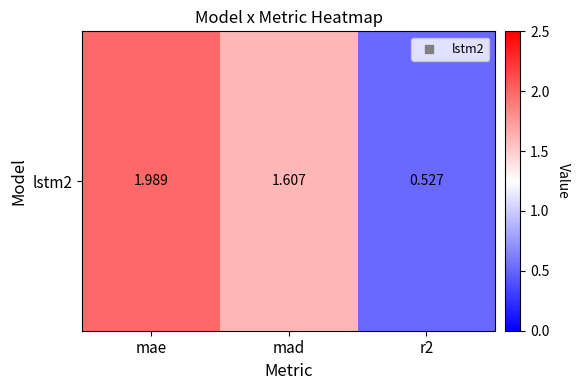

At which category does the chart reach its minimum across all series?

r2